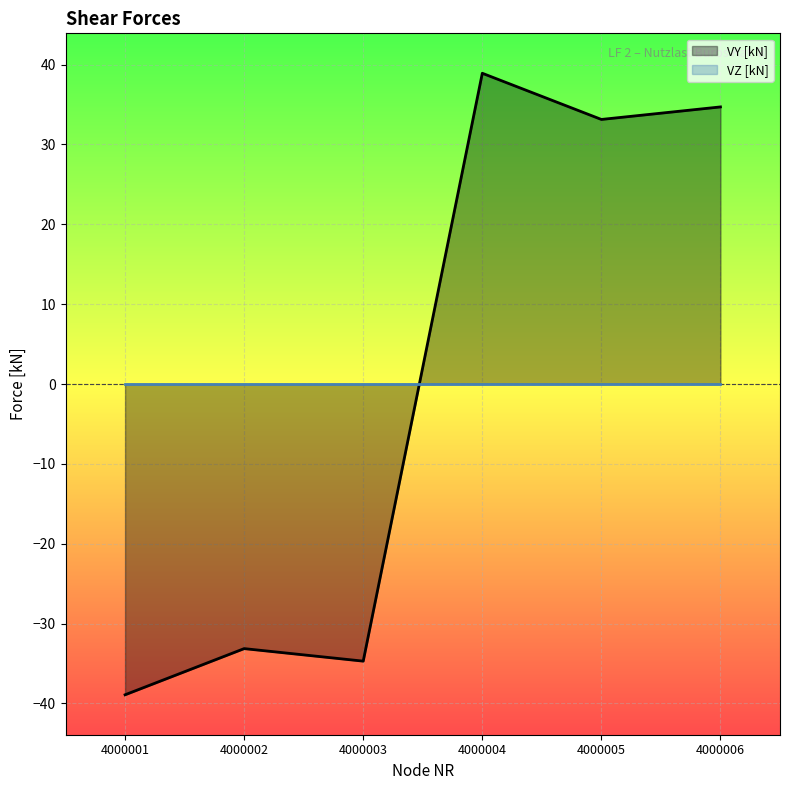

What is the maximum value shown in the chart?

38.9